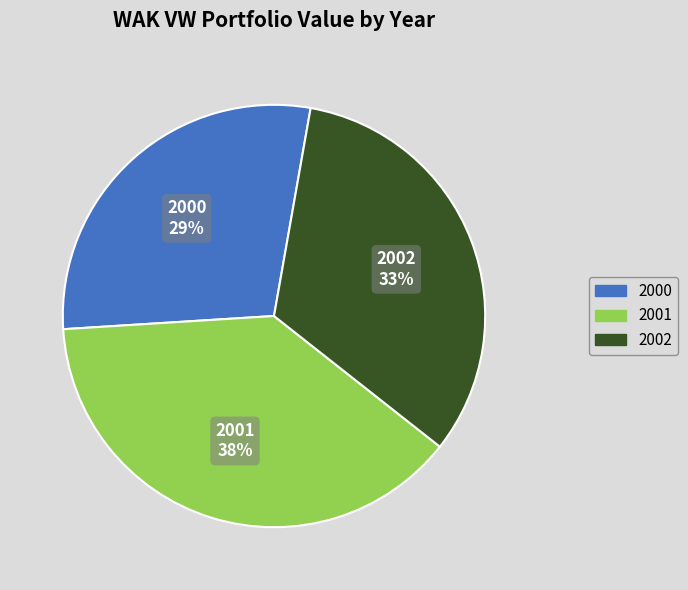

Which has a higher value, 2001 or 2002?

2001